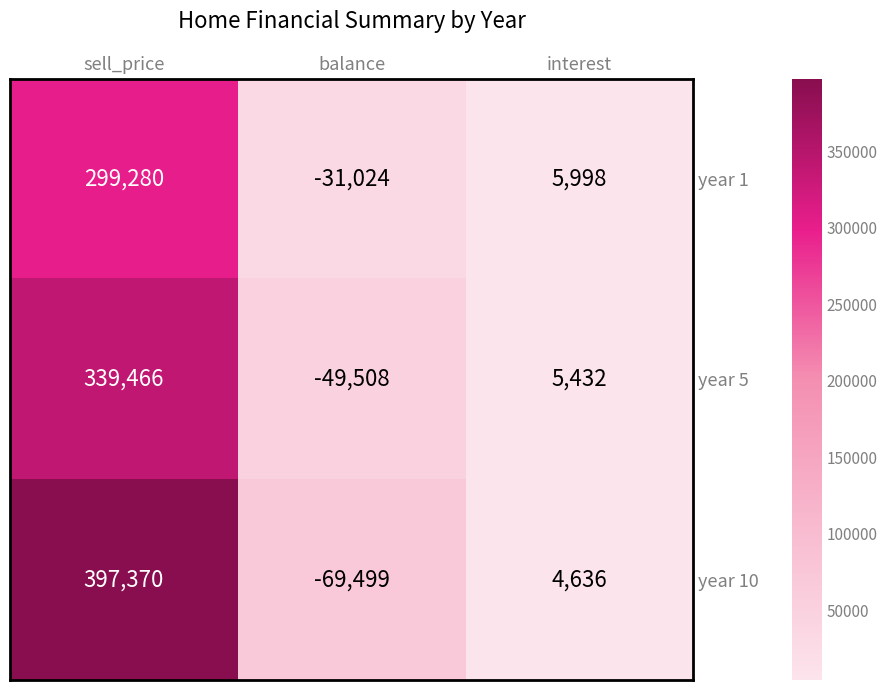

What is the difference between the year 5 values at sell_price and balance?

388974